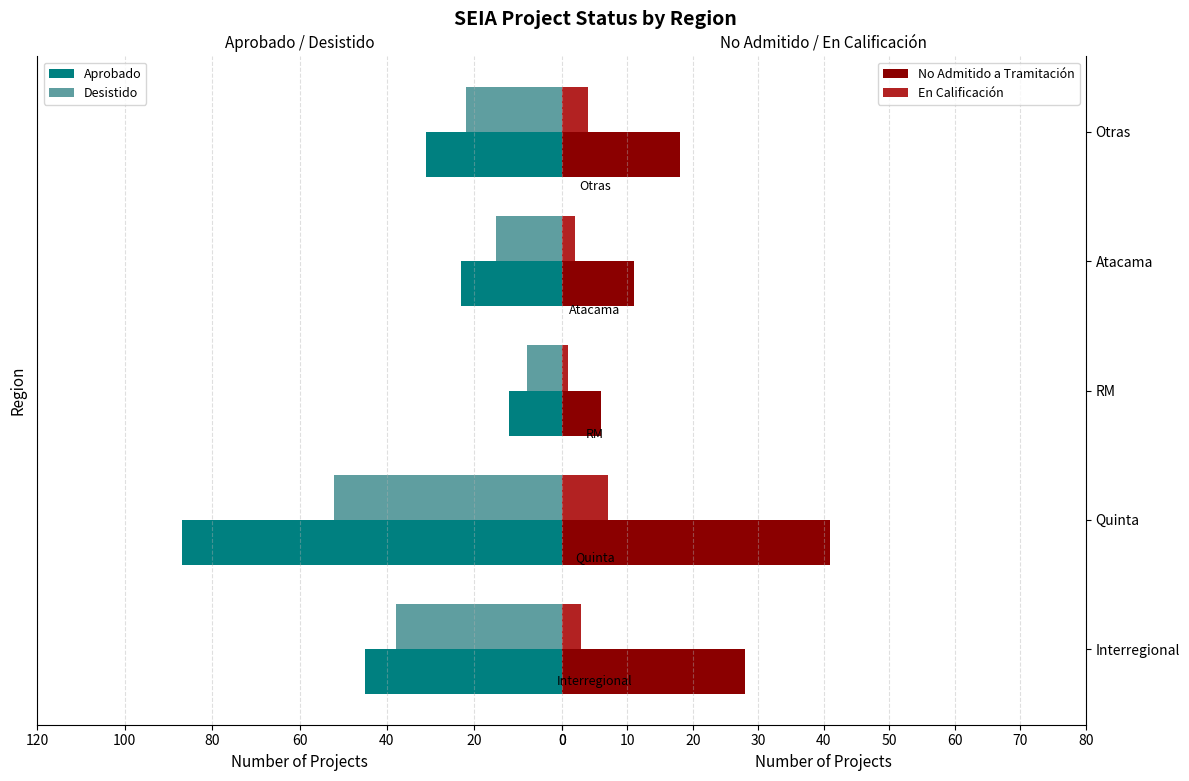

What is the greatest value displayed?

87